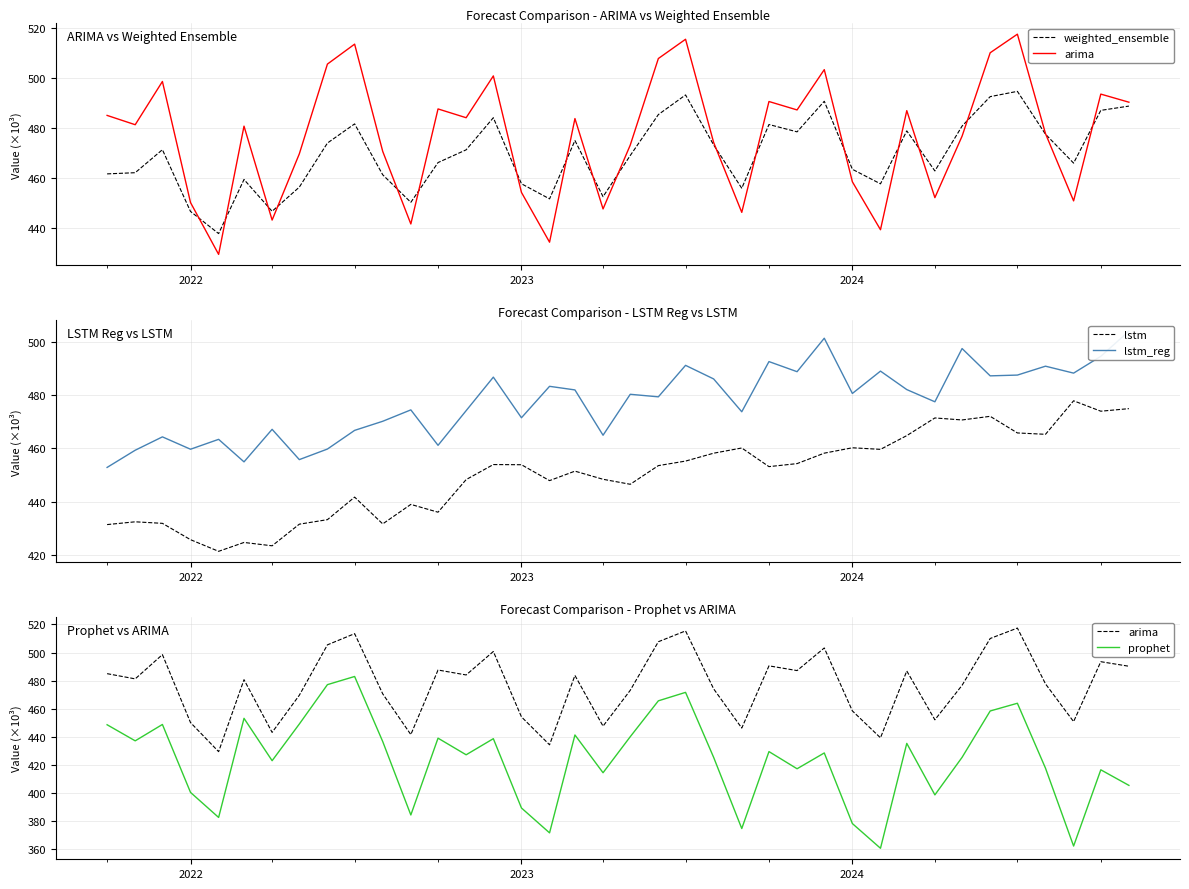

How many interior local peaks does the arima series have?

12